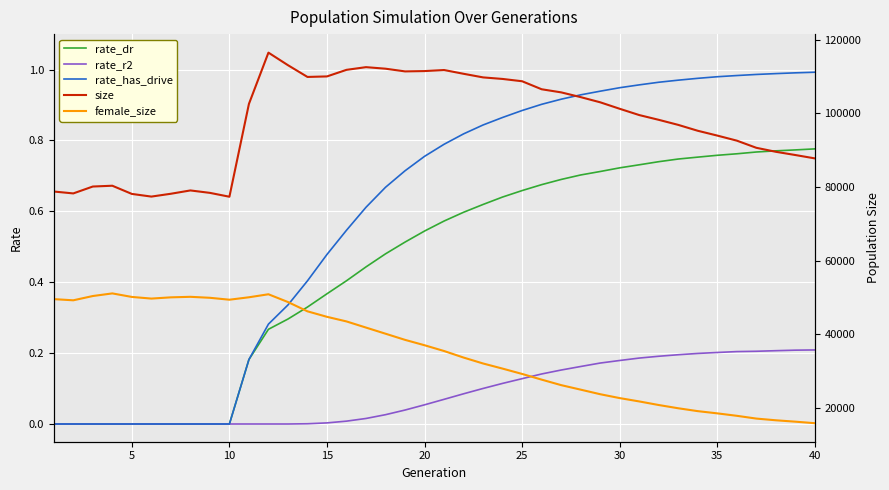

The rate_r2 series shows 0.2 at 40. True or false?

True